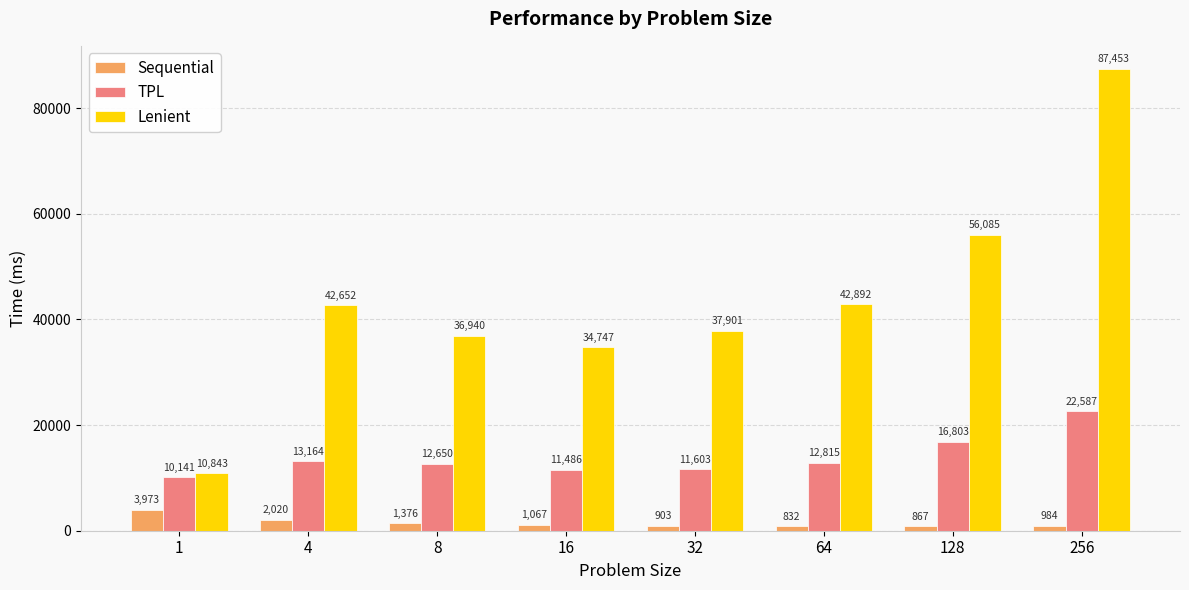

What is the minimum value shown in the chart?

831.5